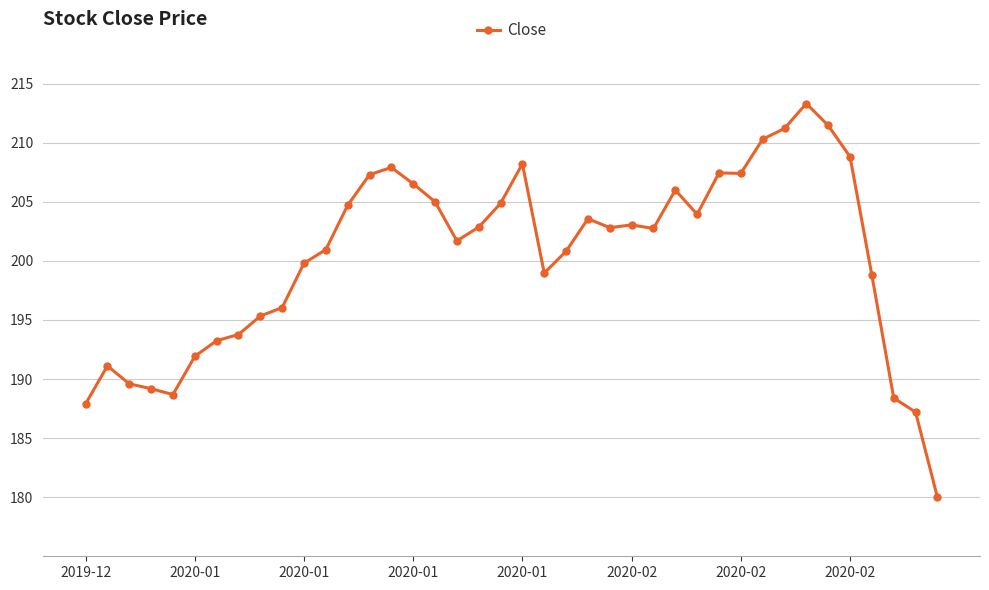

What is the value of the 35th point from the left?

211.4